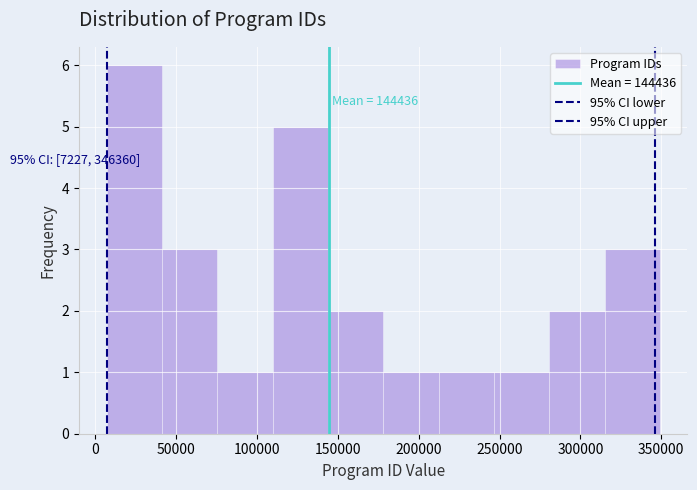

Which range on the x-axis has the tallest bar?

5000 to 40000